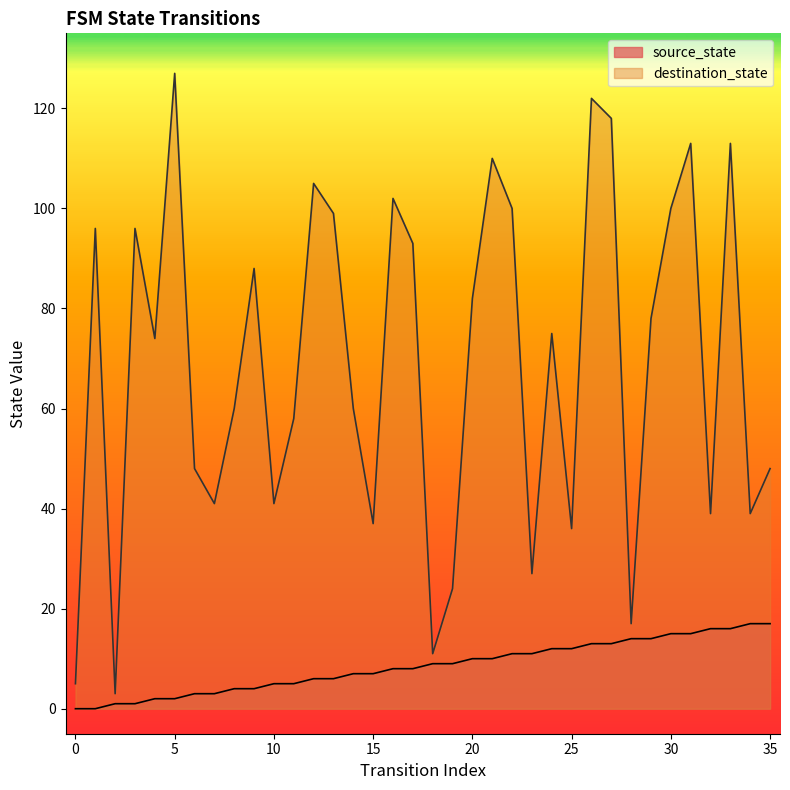

What is the sum of all destination_state values?

2485